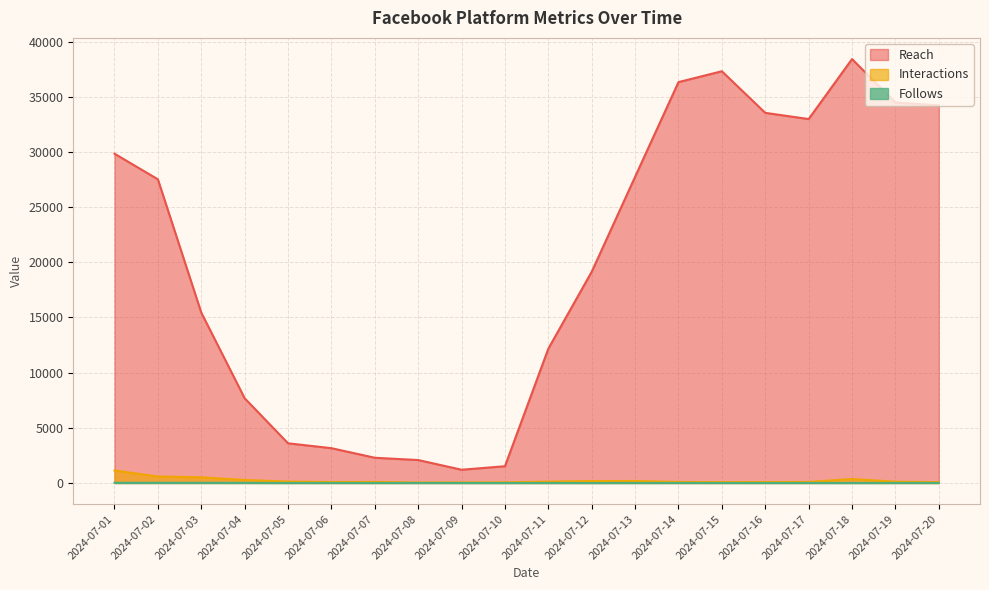

How many values in the Follows series exceed 4?

7